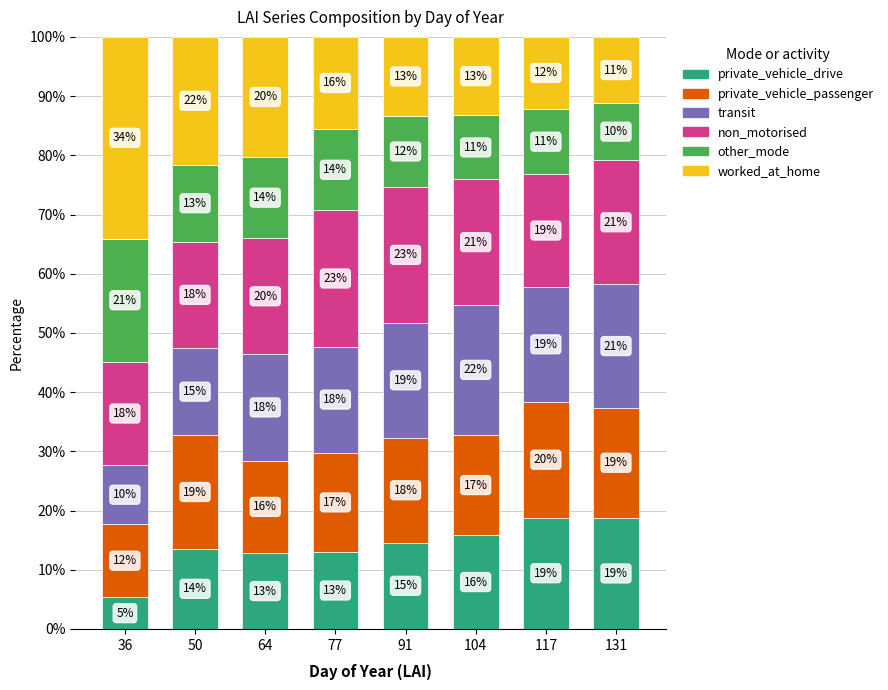

What is the difference between the second highest and second lowest values in the private_vehicle_drive series?

6.0